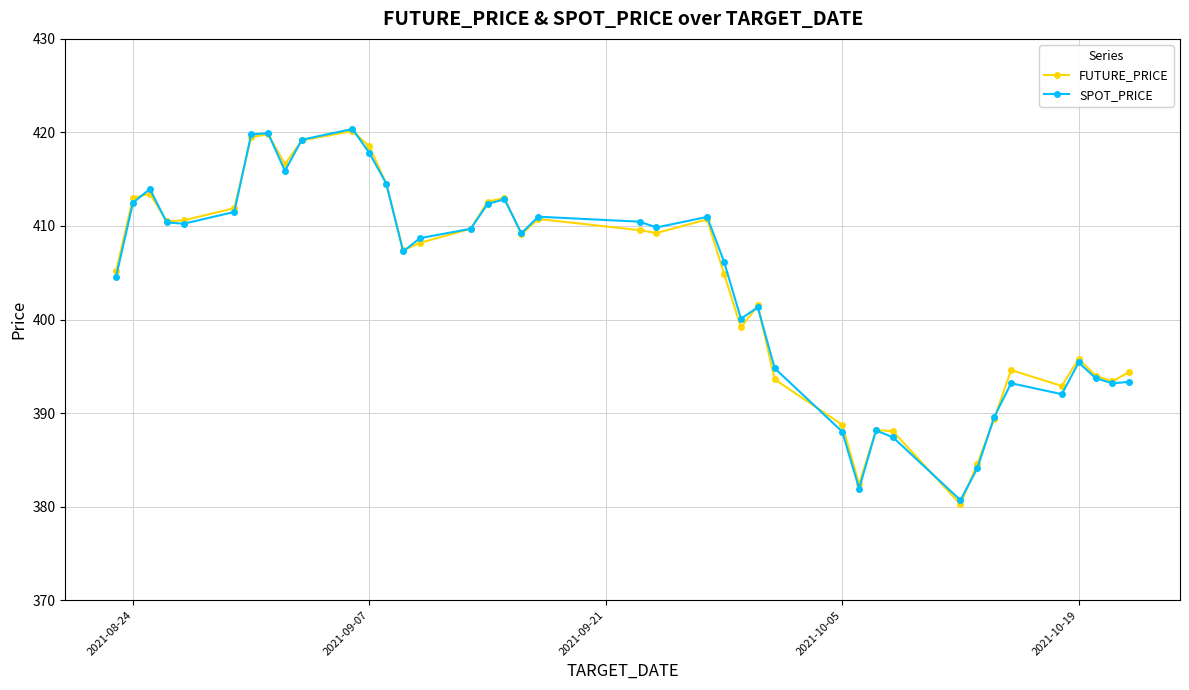

At how many categories does at least one series exceed 407?

22